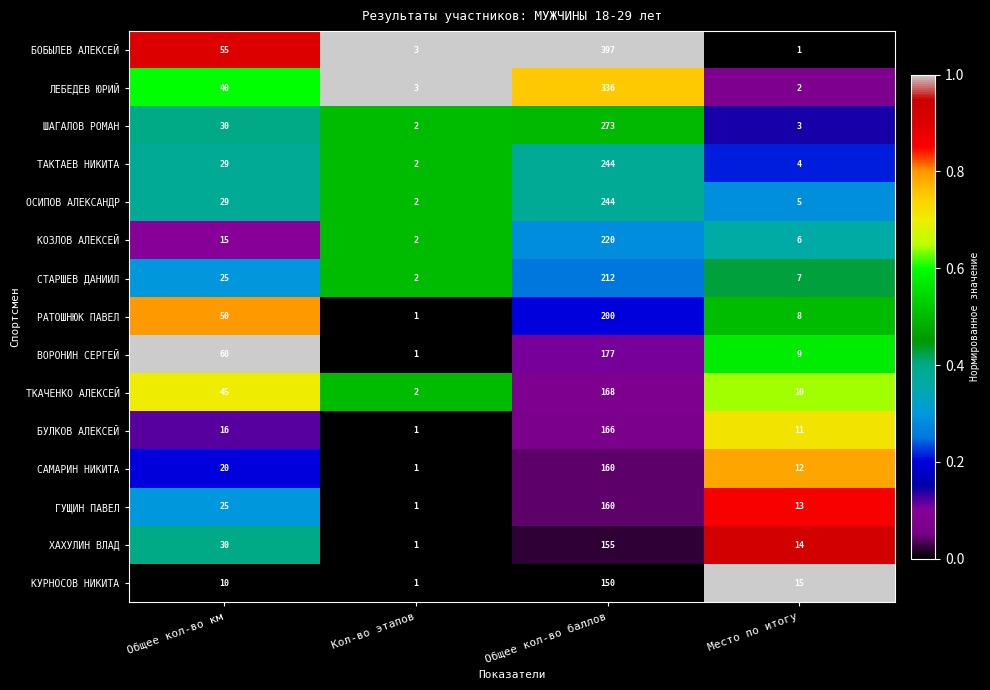

Which category has the lowest value in the РАТОШНЮК ПАВЕЛ series?

Кол-во этапов